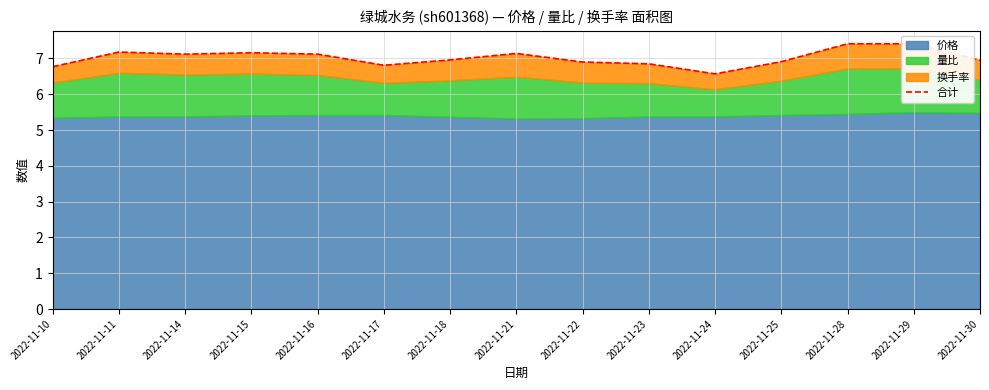

What is the sum of all values?

105.3